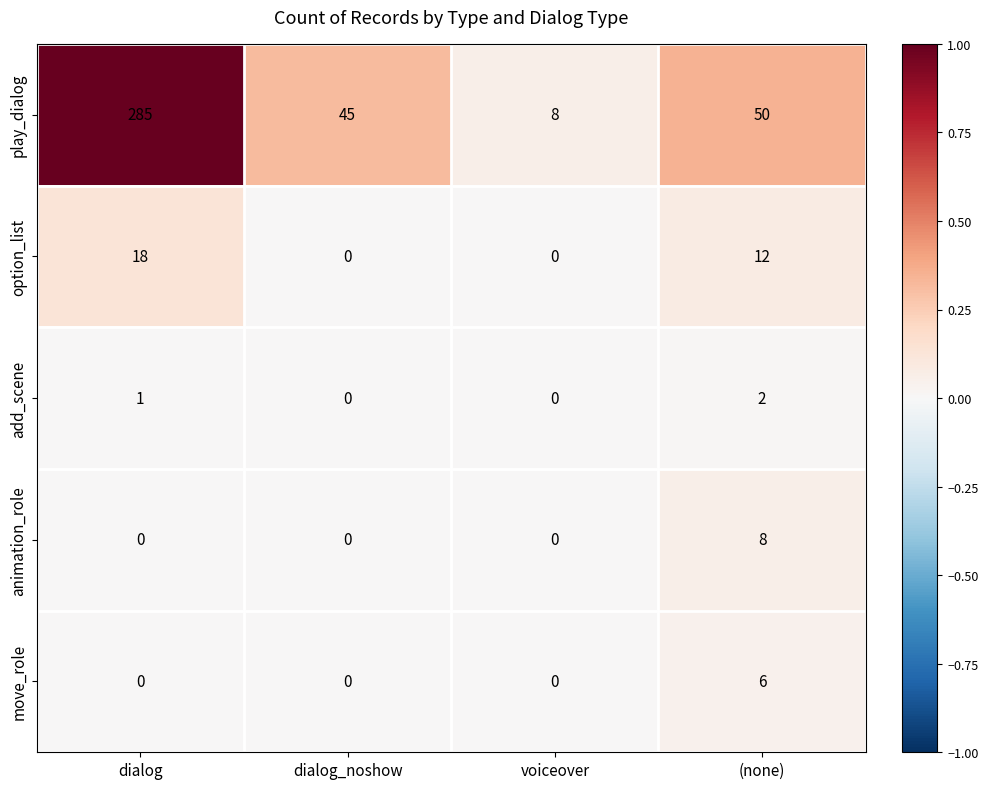

The option_list series shows 8 at dialog_noshow. True or false?

False